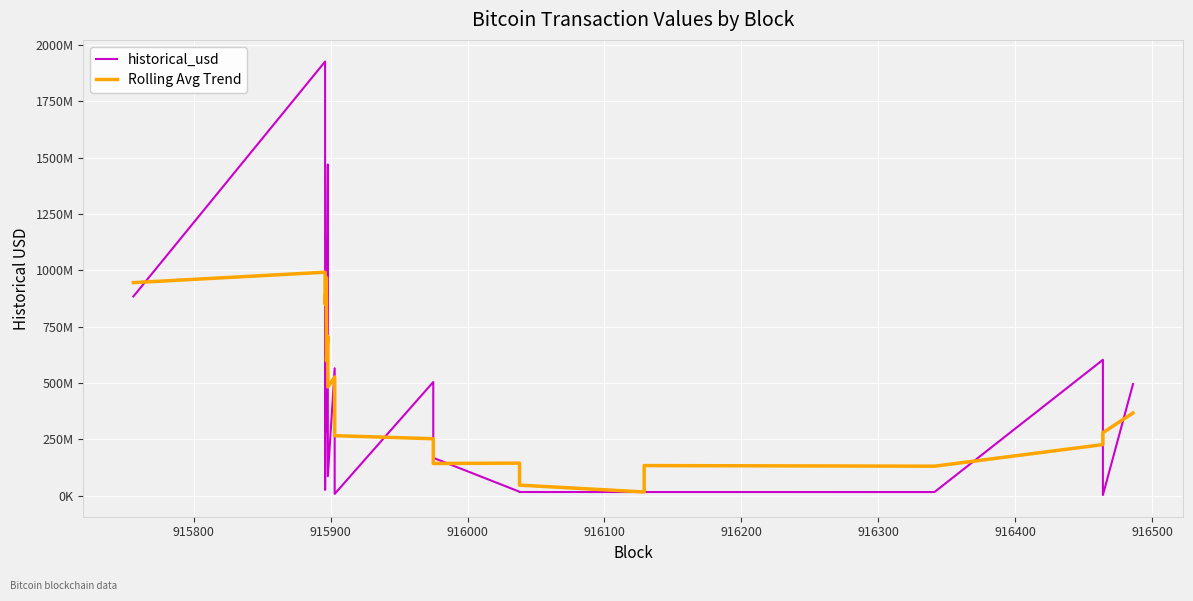

How many interior local valleys does the historical_usd series have?

6